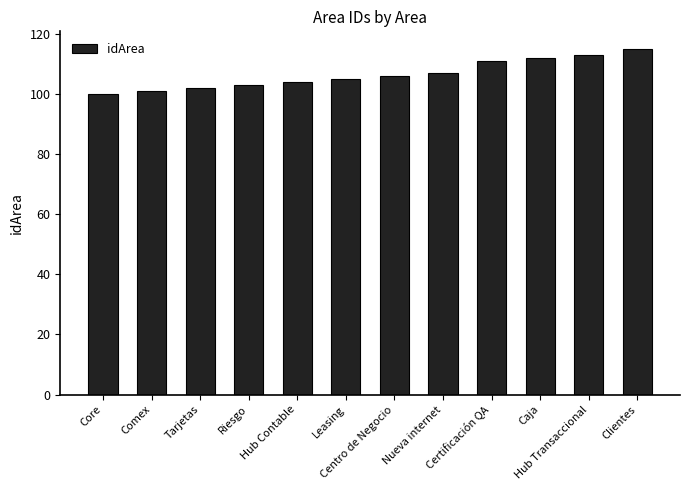

Rank the categories by value from highest to lowest.

Clientes, Hub Transaccional, Caja, Certificación QA, Nueva internet, Centro de Negocio, Leasing, Hub Contable, Riesgo, Tarjetas, Comex, Core